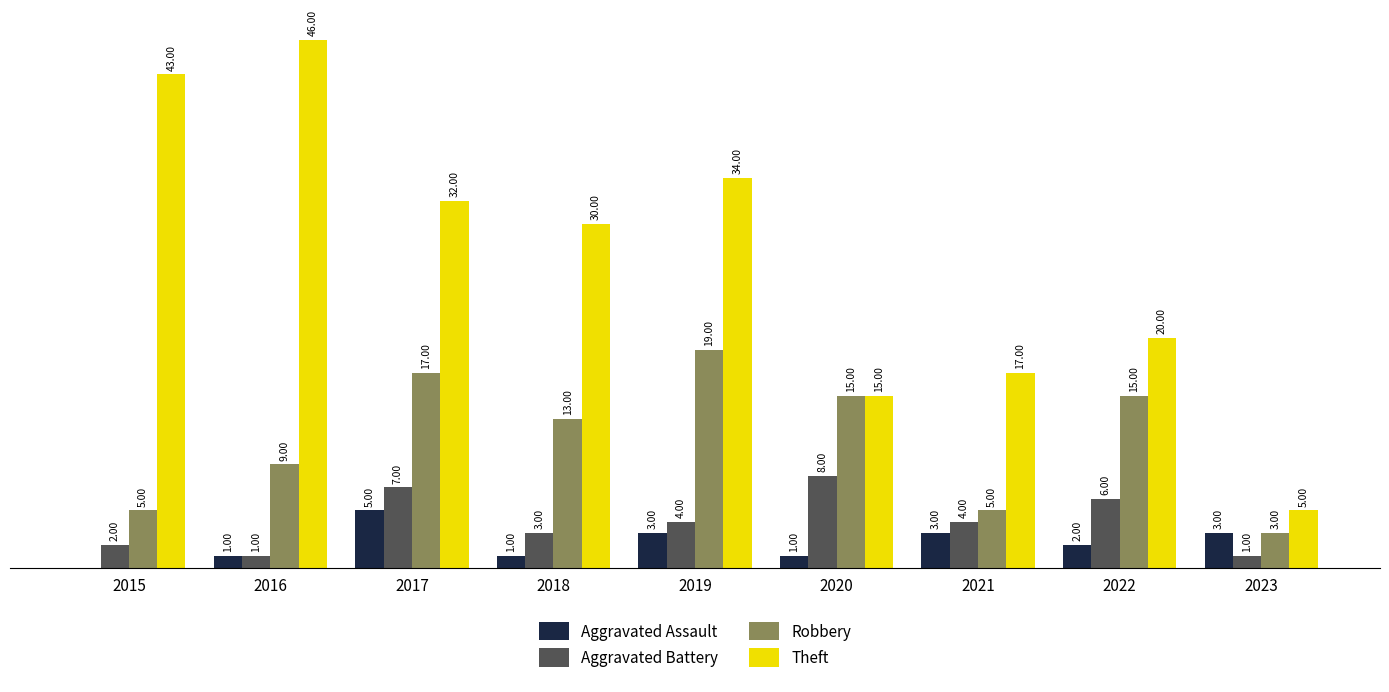

What are all the series names shown in the legend?

Aggravated Assault, Aggravated Battery, Robbery, Theft